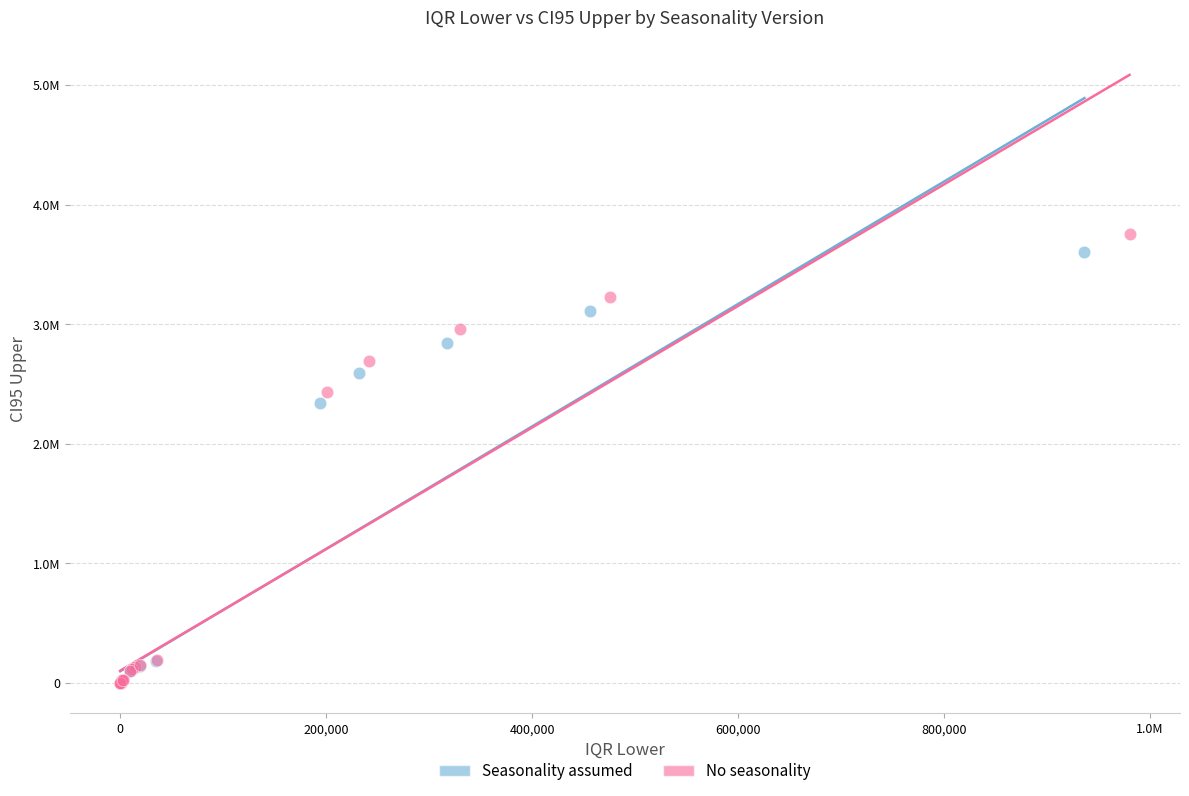

Which series reaches the maximum Y coordinate?

No seasonality